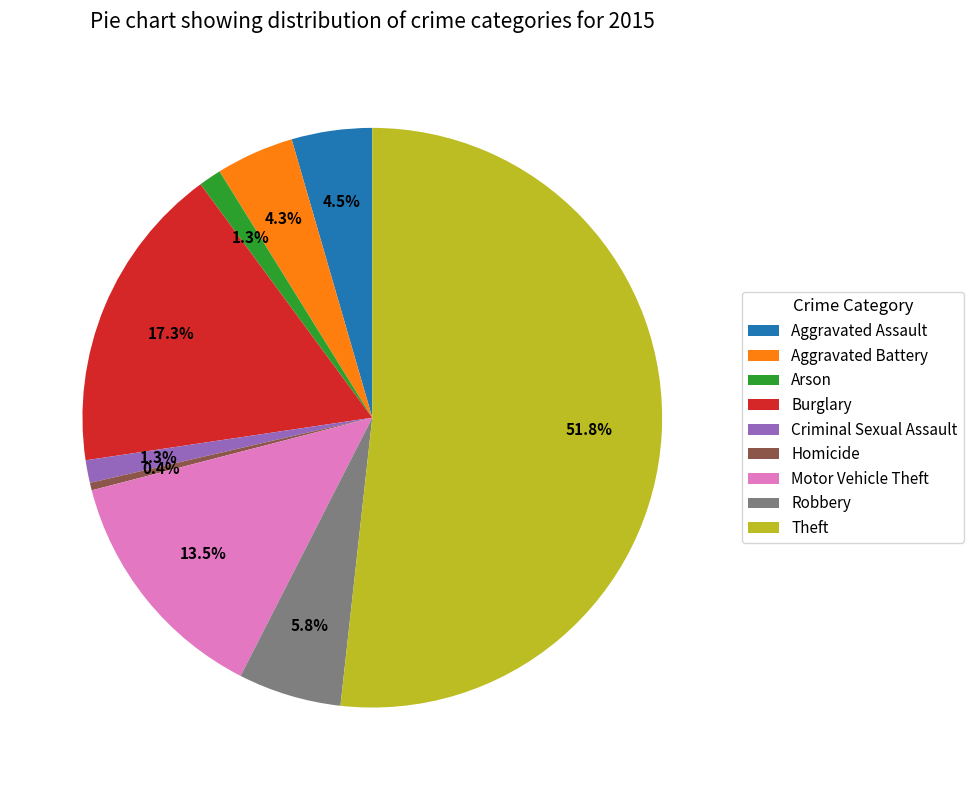

Is Homicide the majority of the pie?

No